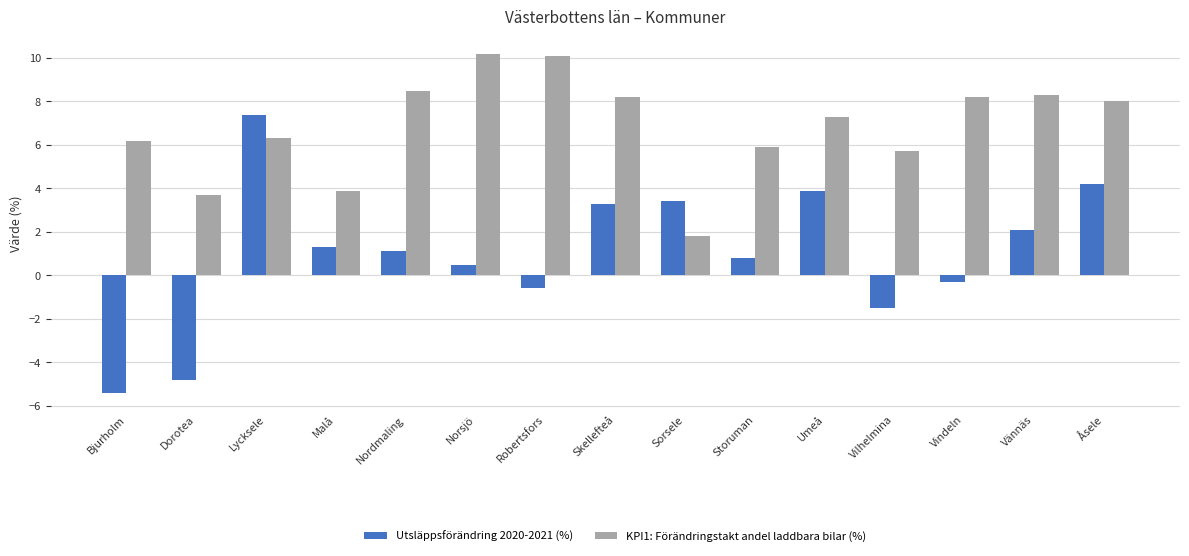

At which category is the sum across all series the highest?

Lycksele